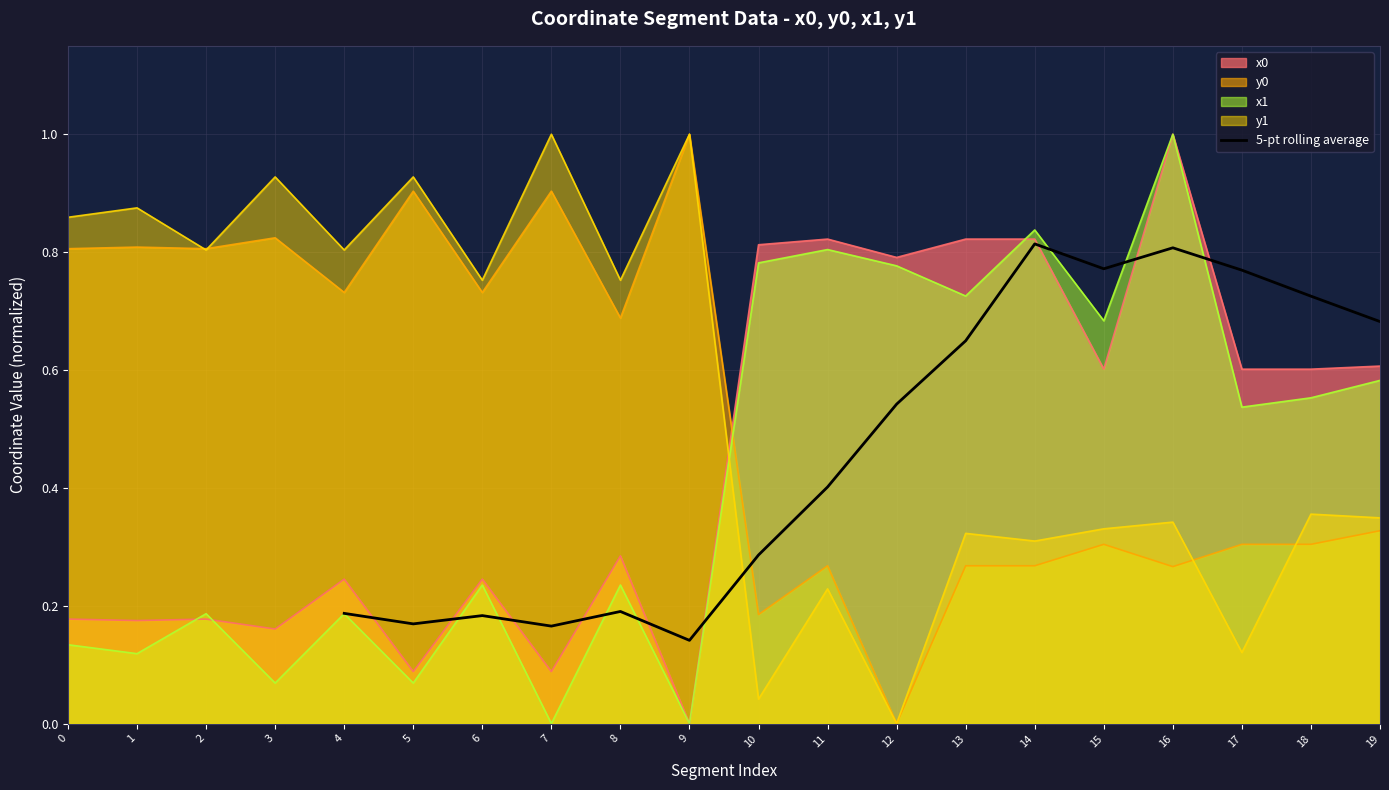

Is it true that 5-pt rolling average equals 0.8 at 16?

True